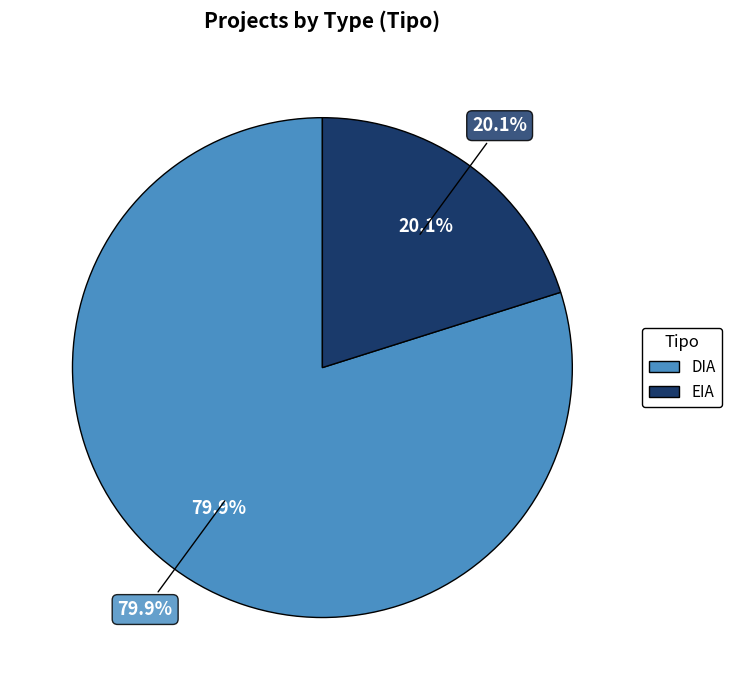

To the nearest percent, what is the average slice percentage?

50%